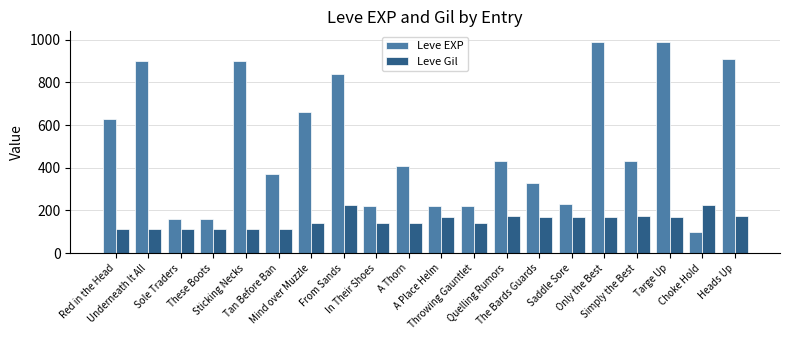

Which series has the largest total across all categories?

Leve EXP